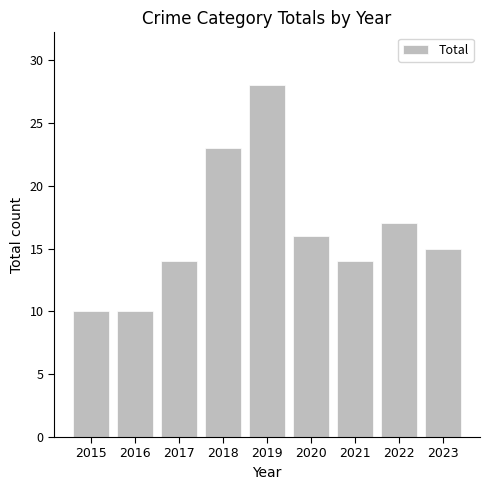

Reading left to right, list all the values displayed in this chart.

10	10	14	23	28	16	14	17	15